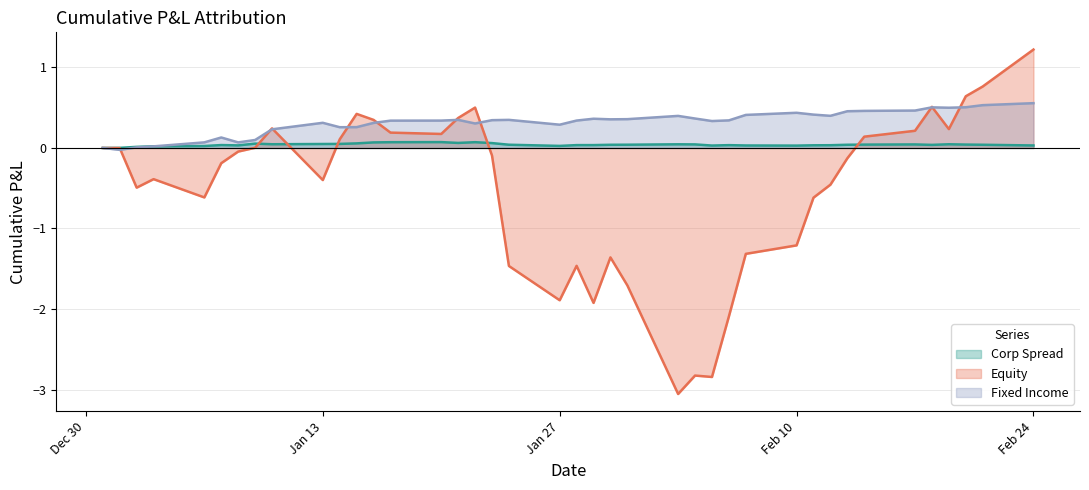

Which series has the largest total across all categories?

Fixed Income